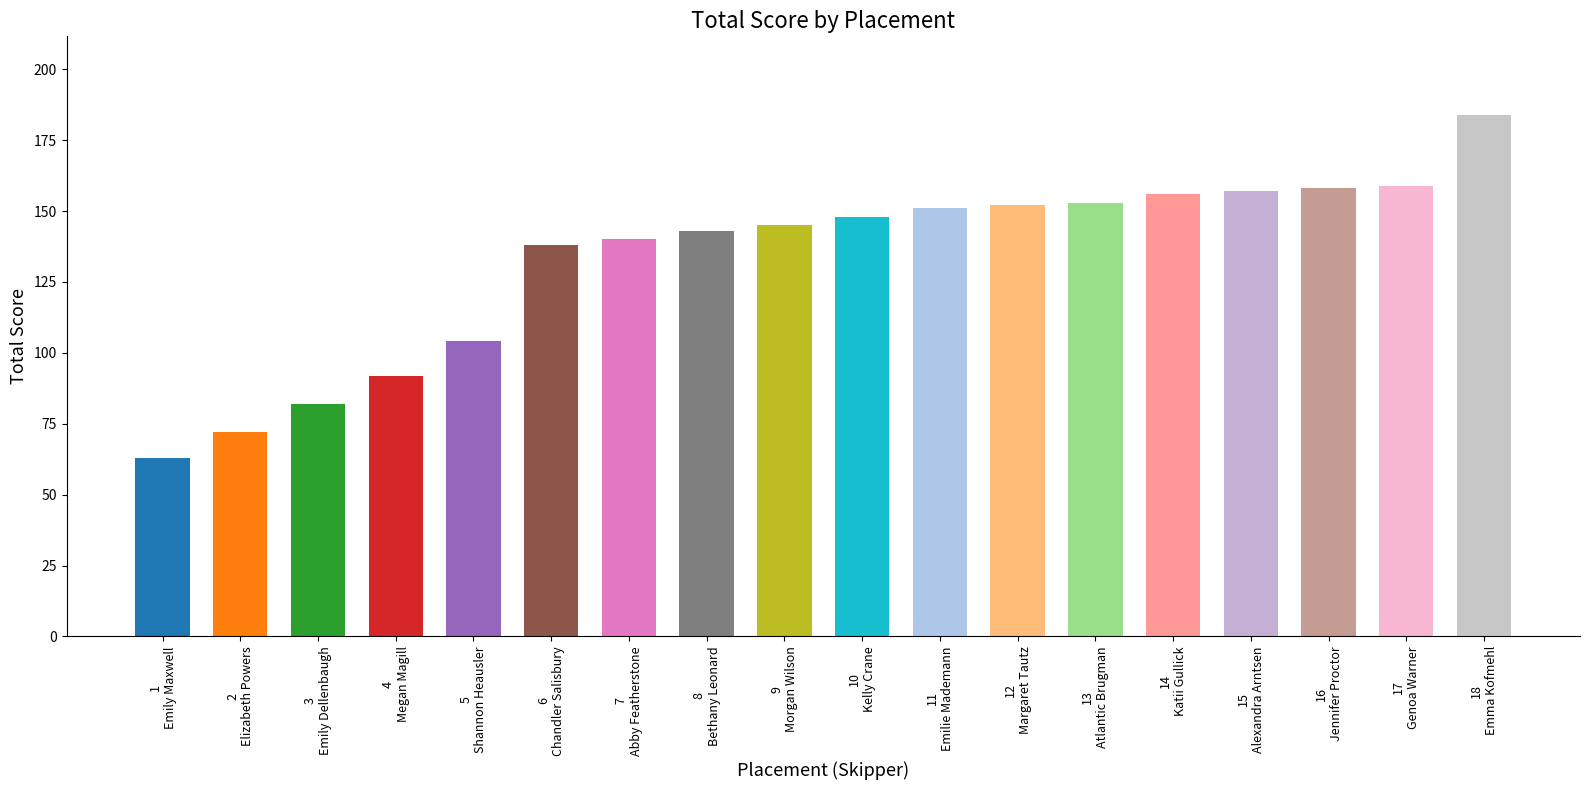

What value does the data have at 12
Margaret Tautz?

152